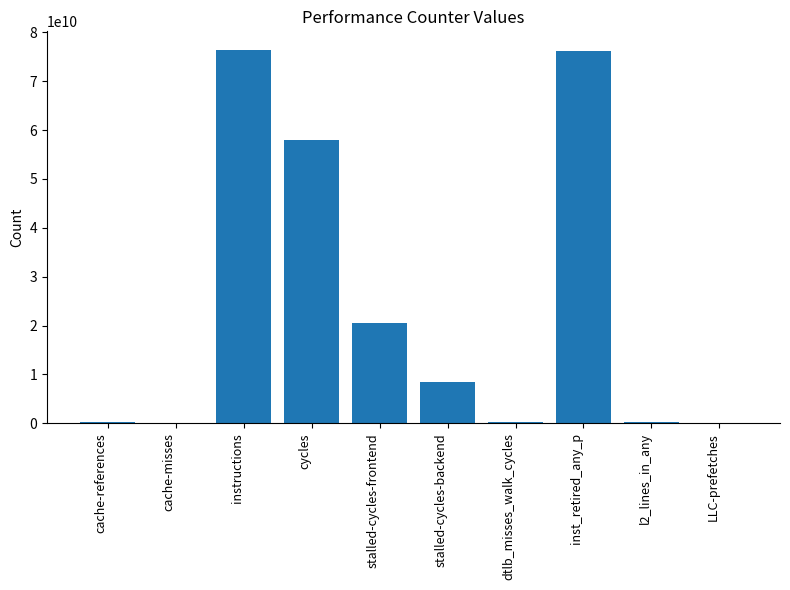

Which has a higher value, instructions or stalled-cycles-backend?

instructions